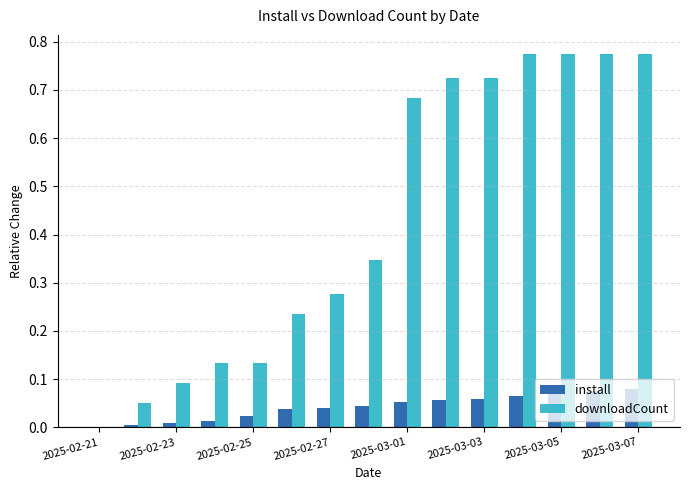

Does the chart contain stacked bars?

No